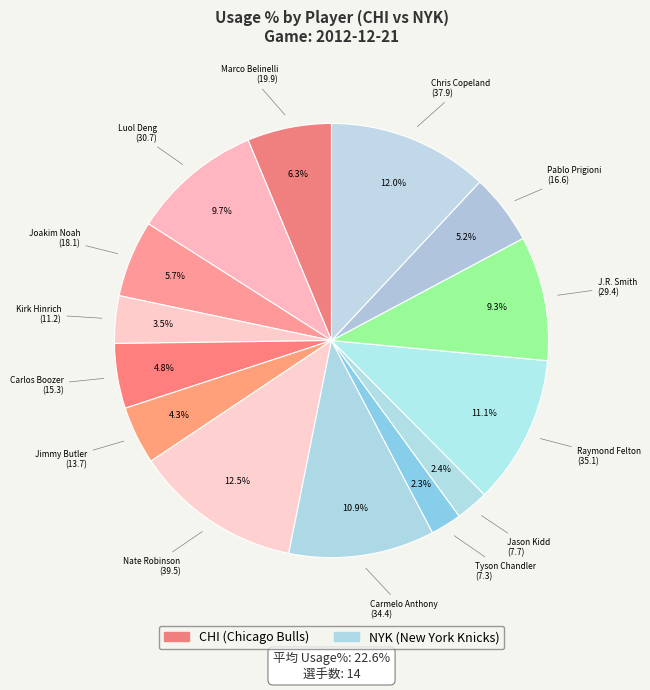

Rank the categories by value from highest to lowest.

Nate Robinson, Chris Copeland, Raymond Felton, Carmelo Anthony, Luol Deng, J.R. Smith, Marco Belinelli, Joakim Noah, Pablo Prigioni, Carlos Boozer, Jimmy Butler, Kirk Hinrich, Jason Kidd, Tyson Chandler